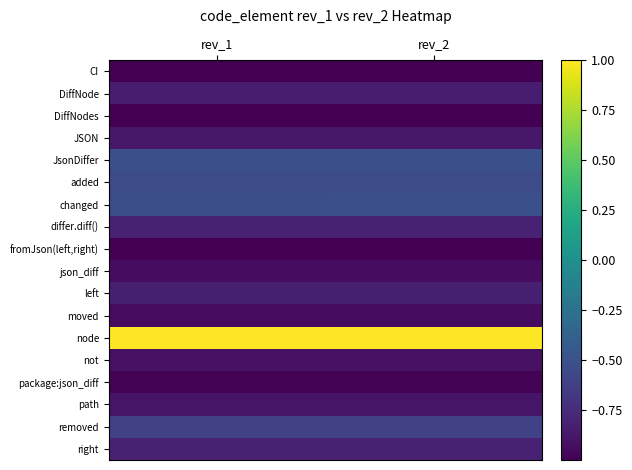

At which category is the sum across all series the highest?

rev_2